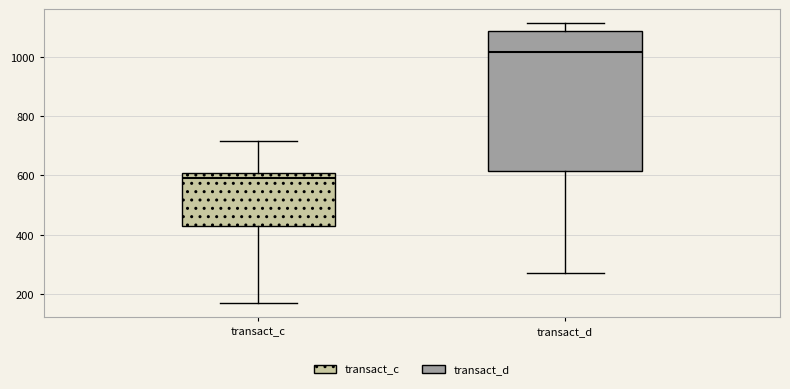

Reading left to right, read every box against the y-axis: the position of its median line, the range the box covers, and the ends of its whiskers. The values are not printed on the chart, so give them approximately, as read against the axis.

transact_c: median 600 (just below the box's upper edge), box 420 to 600, whiskers 160 to 720
transact_d: median 1020, box 620 to 1080, whiskers 280 to 1120